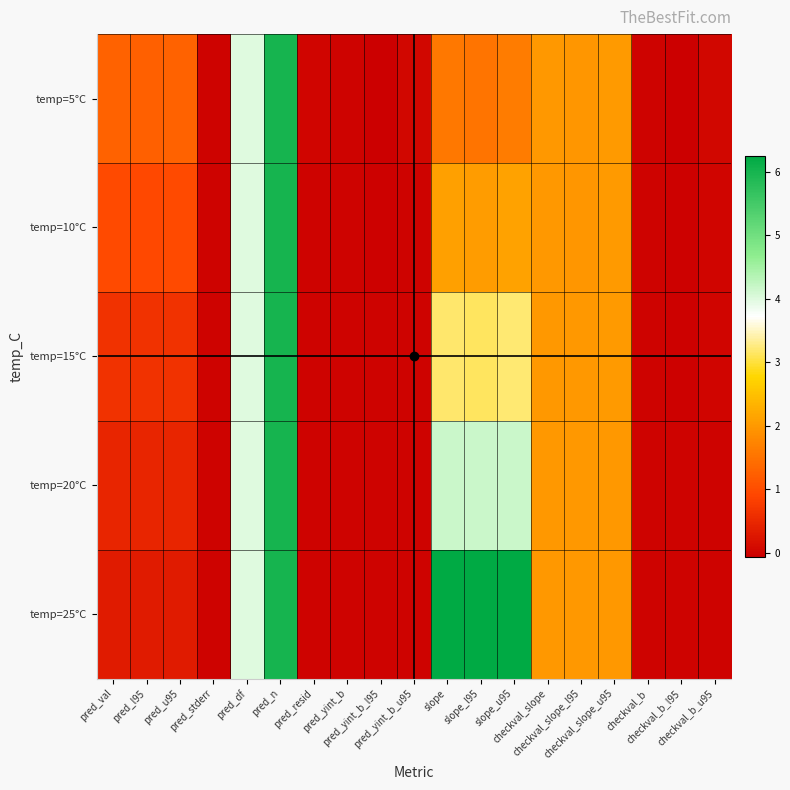

Reading left to right, extract all data points from this chart.

temp=5°C: pred_val=1.3	pred_l95=1.3	pred_u95=1.3	pred_stderr=0.0	pred_df=4.0	pred_n=6.0	pred_resid=0.0	pred_yint_b=0.0	pred_yint_b_l95=-0.0	pred_yint_b_u95=0.0	slope=1.6	slope_l95=1.5	slope_u95=1.6	checkval_slope=2.0	checkval_slope_l95=2.0	checkval_slope_u95=2.0	checkval_b=0.0	checkval_b_l95=-0.1	checkval_b_u95=0.1
temp=10°C: pred_val=1.0	pred_l95=0.9	pred_u95=1.0	pred_stderr=0.0	pred_df=4.0	pred_n=6.0	pred_resid=0.0	pred_yint_b=-0.0	pred_yint_b_l95=-0.0	pred_yint_b_u95=0.0	slope=2.1	slope_l95=2.1	slope_u95=2.1	checkval_slope=2.0	checkval_slope_l95=2.0	checkval_slope_u95=2.0	checkval_b=0.0	checkval_b_l95=-0.0	checkval_b_u95=0.0
temp=15°C: pred_val=0.6	pred_l95=0.6	pred_u95=0.6	pred_stderr=0.0	pred_df=4.0	pred_n=6.0	pred_resid=0.0	pred_yint_b=0.0	pred_yint_b_l95=-0.0	pred_yint_b_u95=0.0	slope=3.2	slope_l95=3.1	slope_u95=3.2	checkval_slope=2.0	checkval_slope_l95=2.0	checkval_slope_u95=2.0	checkval_b=0.0	checkval_b_l95=-0.0	checkval_b_u95=0.0
temp=20°C: pred_val=0.5	pred_l95=0.5	pred_u95=0.5	pred_stderr=0.0	pred_df=4.0	pred_n=6.0	pred_resid=0.0	pred_yint_b=0.0	pred_yint_b_l95=-0.0	pred_yint_b_u95=0.0	slope=4.2	slope_l95=4.2	slope_u95=4.2	checkval_slope=2.0	checkval_slope_l95=2.0	checkval_slope_u95=2.0	checkval_b=-0.0	checkval_b_l95=-0.0	checkval_b_u95=0.0
temp=25°C: pred_val=0.3	pred_l95=0.3	pred_u95=0.3	pred_stderr=0.0	pred_df=4.0	pred_n=6.0	pred_resid=0.0	pred_yint_b=-0.0	pred_yint_b_l95=-0.0	pred_yint_b_u95=0.0	slope=6.2	slope_l95=6.2	slope_u95=6.2	checkval_slope=2.0	checkval_slope_l95=2.0	checkval_slope_u95=2.0	checkval_b=-0.0	checkval_b_l95=-0.0	checkval_b_u95=0.0